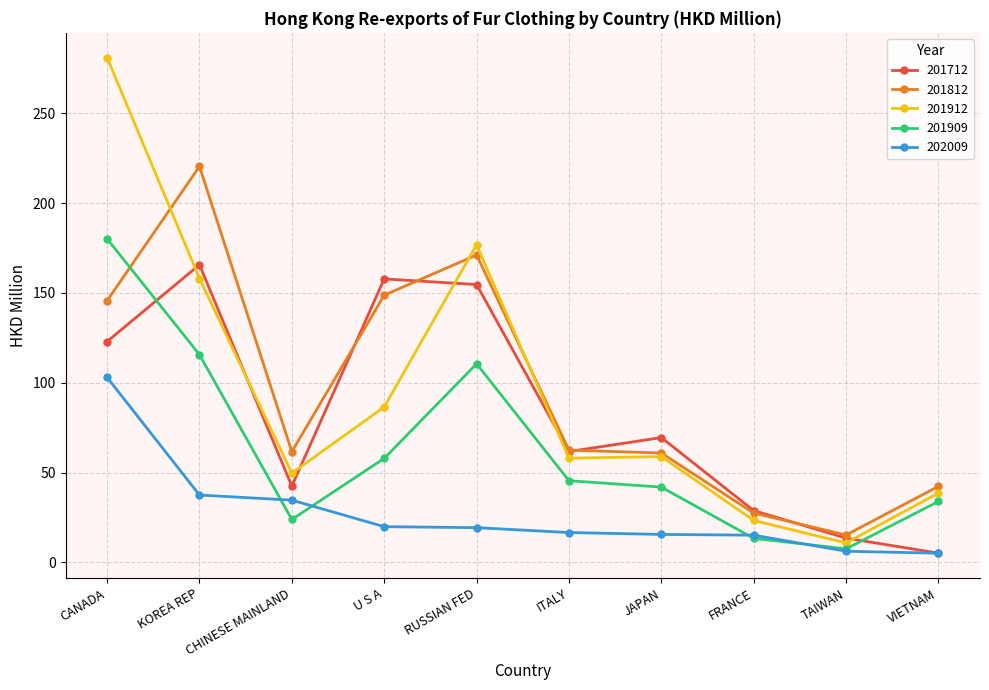

What is the minimum value shown in the chart?

5.2